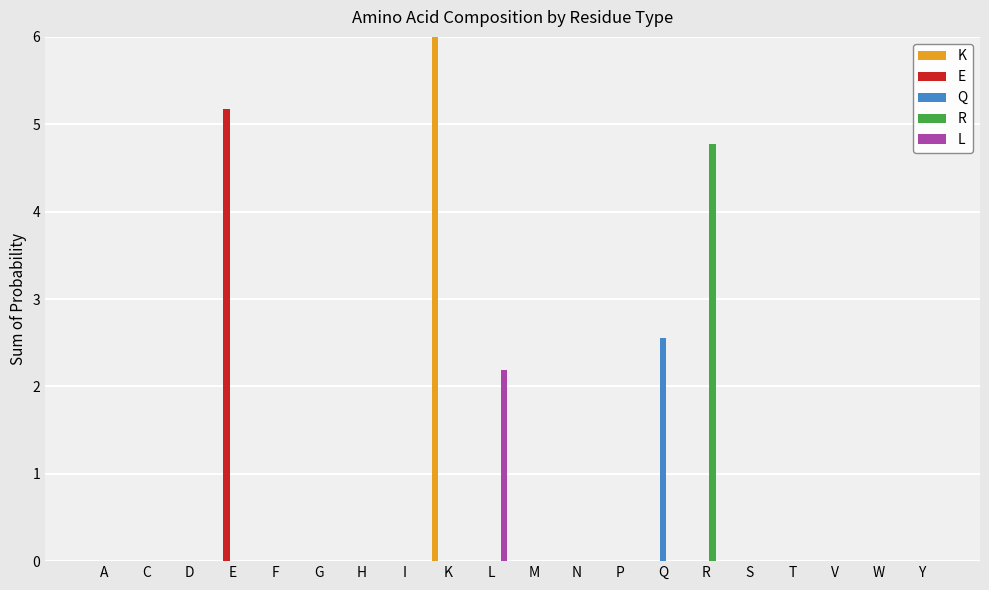

Rank the series by their maximum value, from highest to lowest.

K, E, R, Q, L